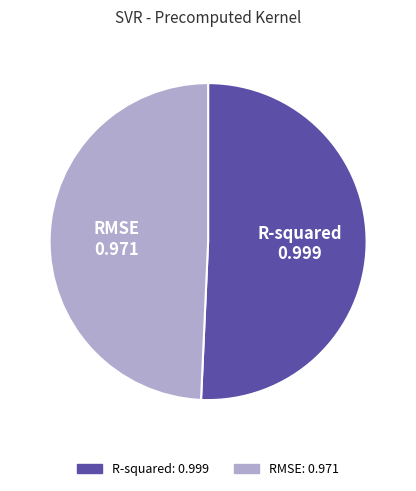

Which slice represents more than half of the pie?

R-squared